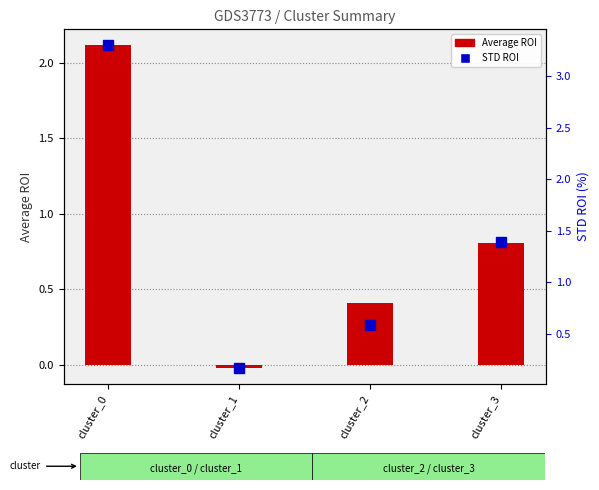

How many values in the Average ROI series exceed 0?

3